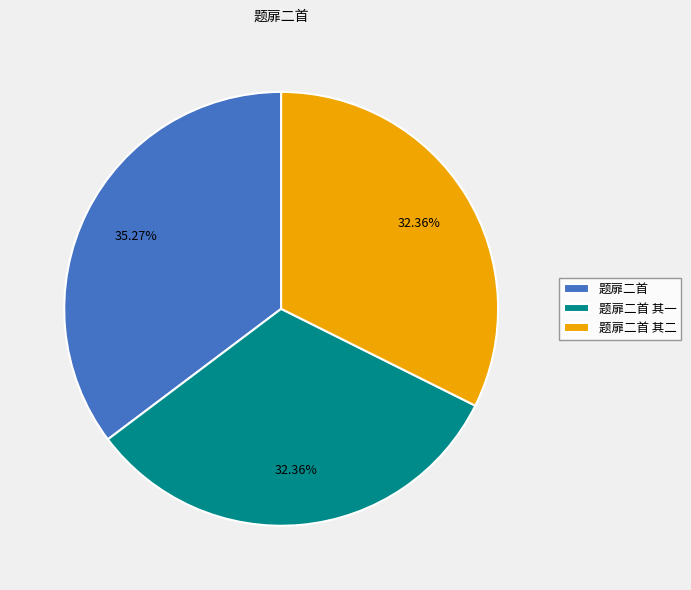

What is the largest slice in the pie chart?

题扉二首